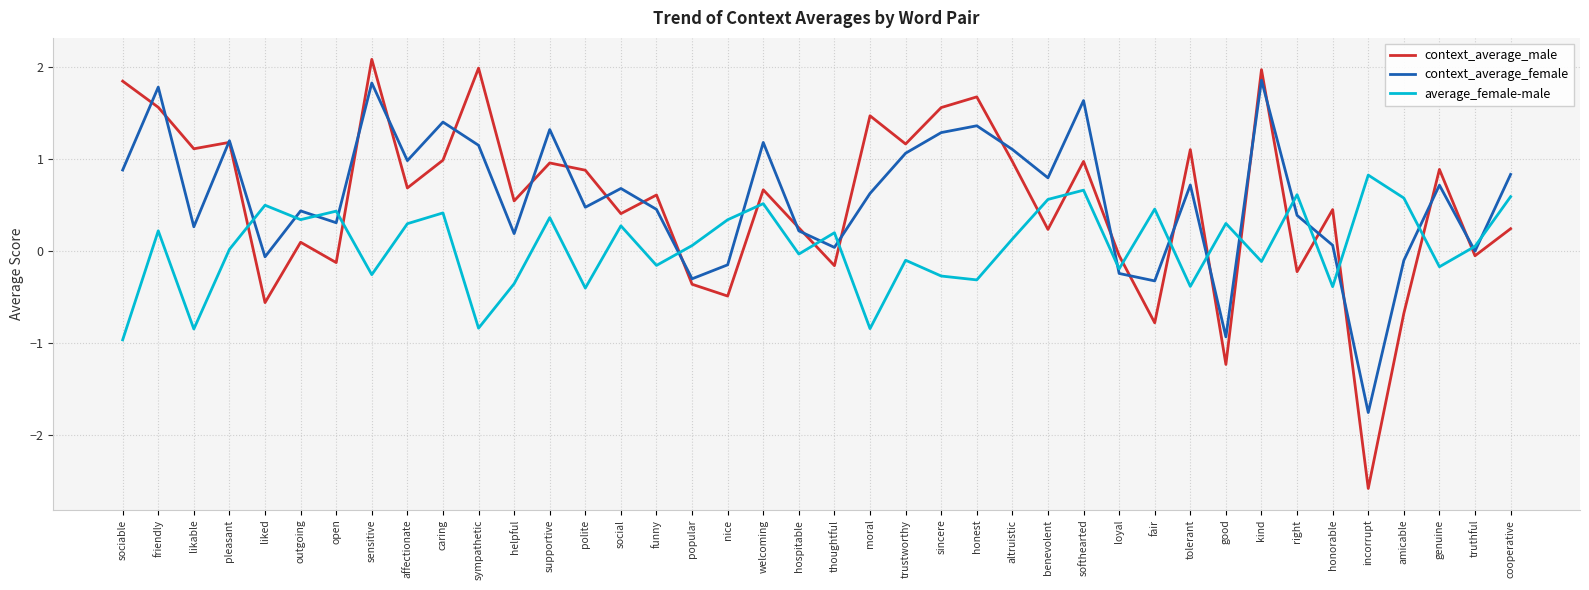

How many lines are shown in the chart?

3